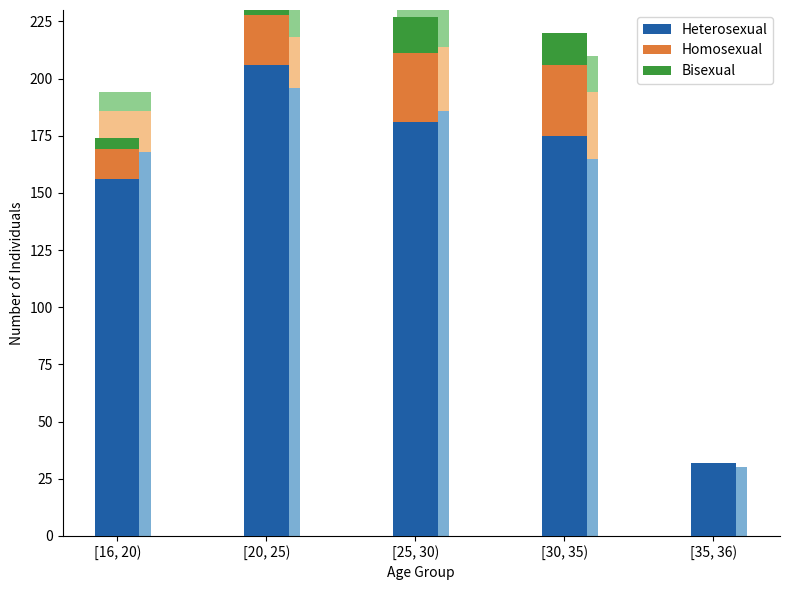

The Bisexual series shows 5 at [20, 25). True or false?

False